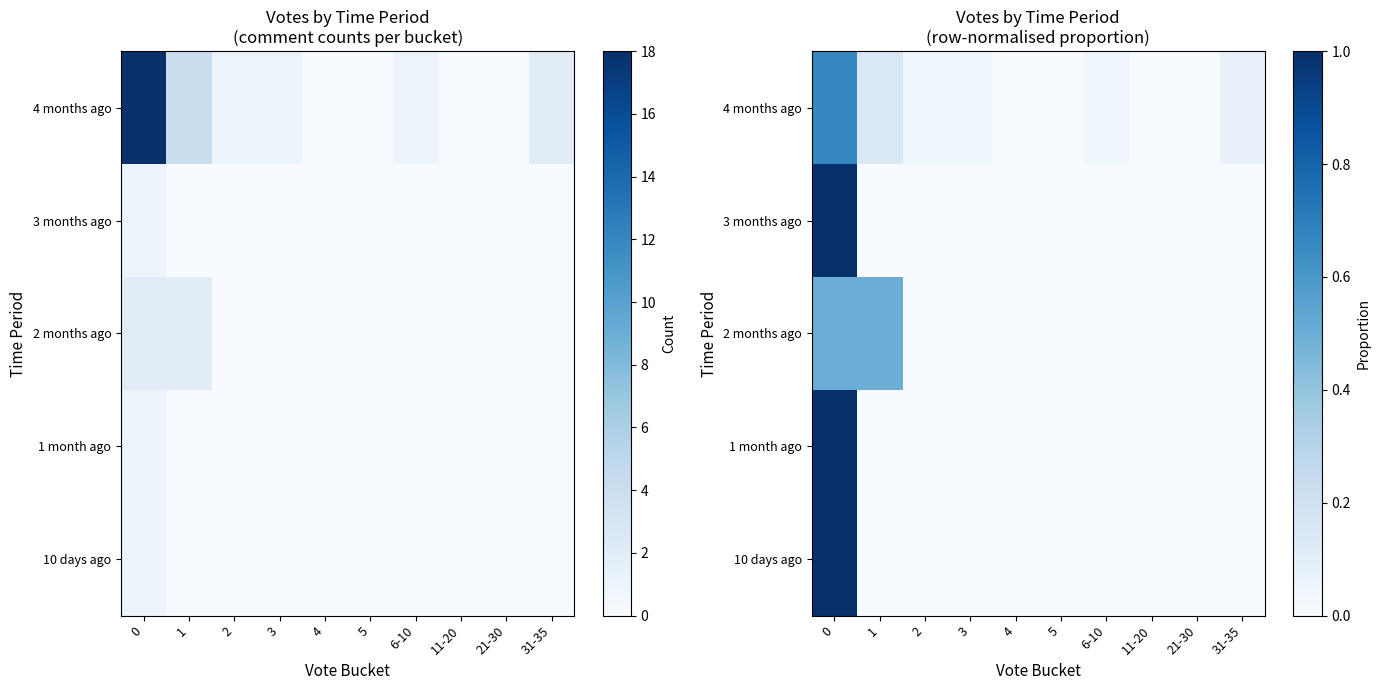

At 21-30, list the series in order from smallest to largest.

4 months ago, 3 months ago, 2 months ago, 1 month ago, 10 days ago